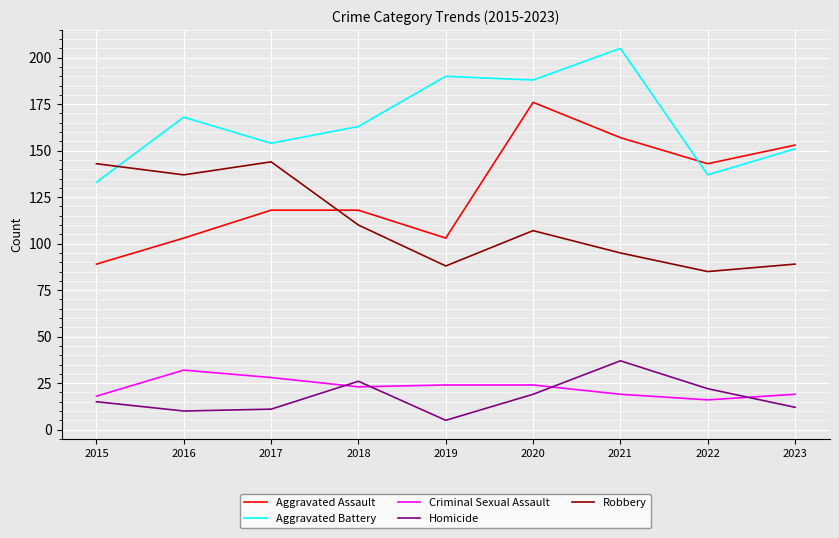

What is the difference between the maximum and second lowest values in the Criminal Sexual Assault series?

14